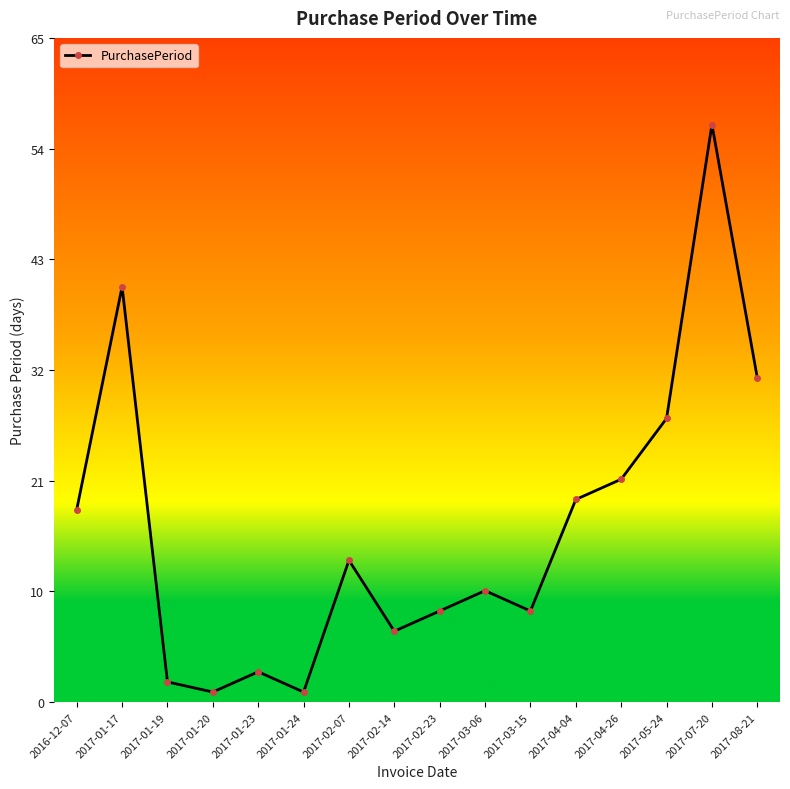

Does the chart have visible grid lines?

No